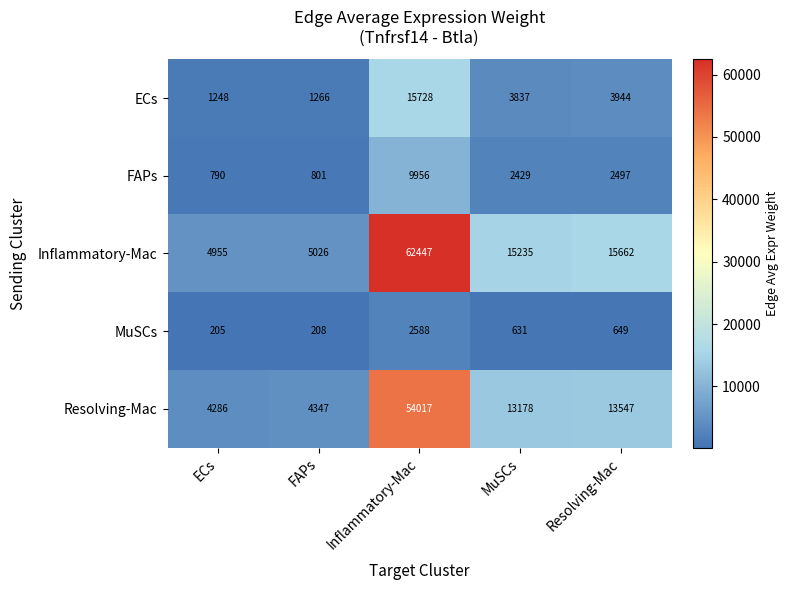

At which category does the chart reach its minimum across all series?

ECs